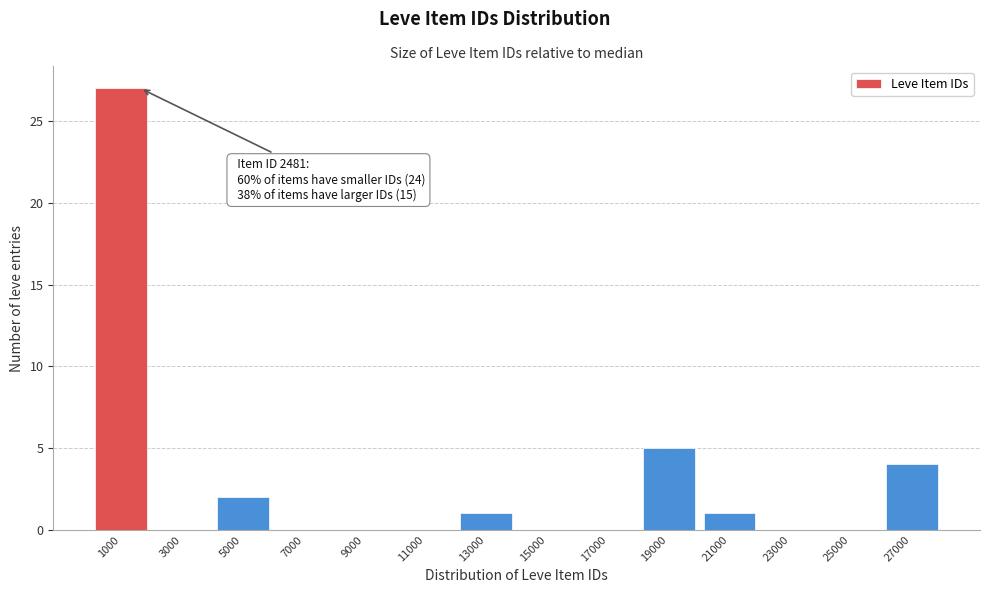

Reading right to left, what are all the values shown in this chart?

27000=4	25000=0	23000=0	21000=1	19000=5	17000=0	15000=0	13000=1	11000=0	9000=0	7000=0	5000=2	3000=0	1000=27